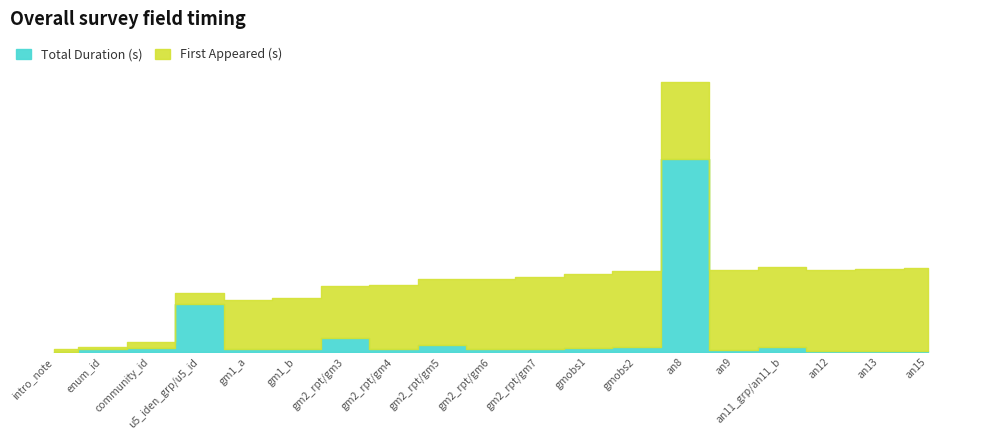

How many interior local peaks (higher than both neighbors) does the data have?

5